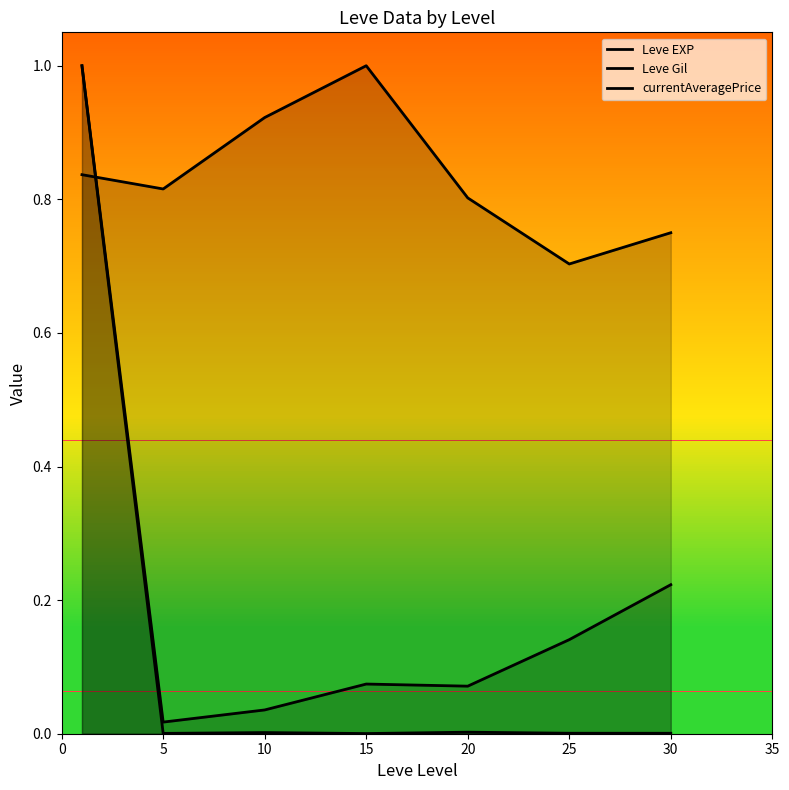

Does the chart have visible grid lines?

No